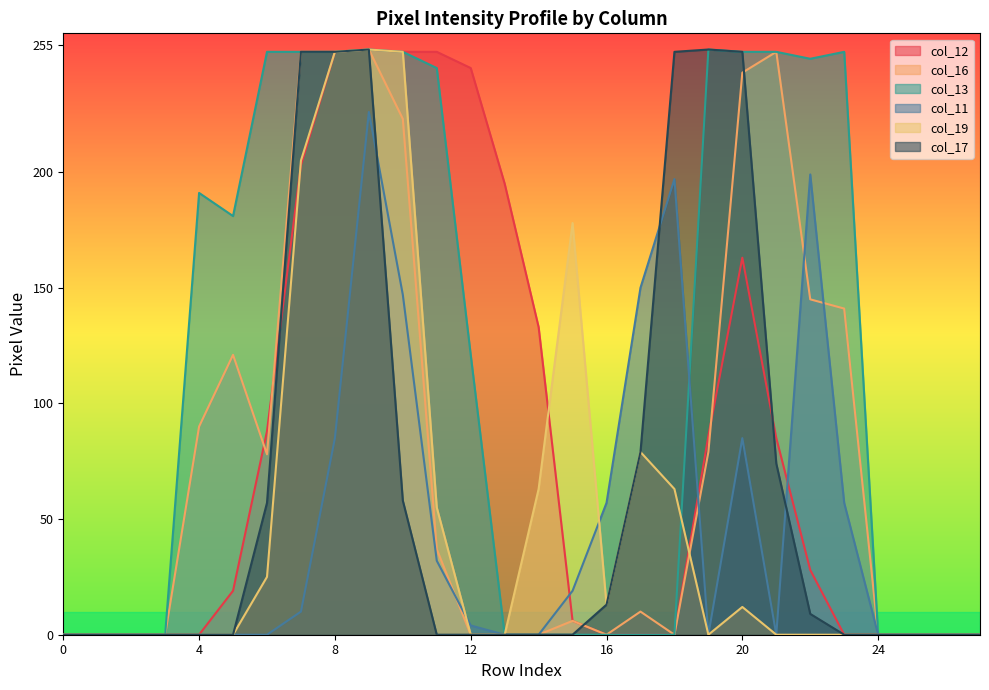

Is it true that col_13 equals 121 at 12?

True